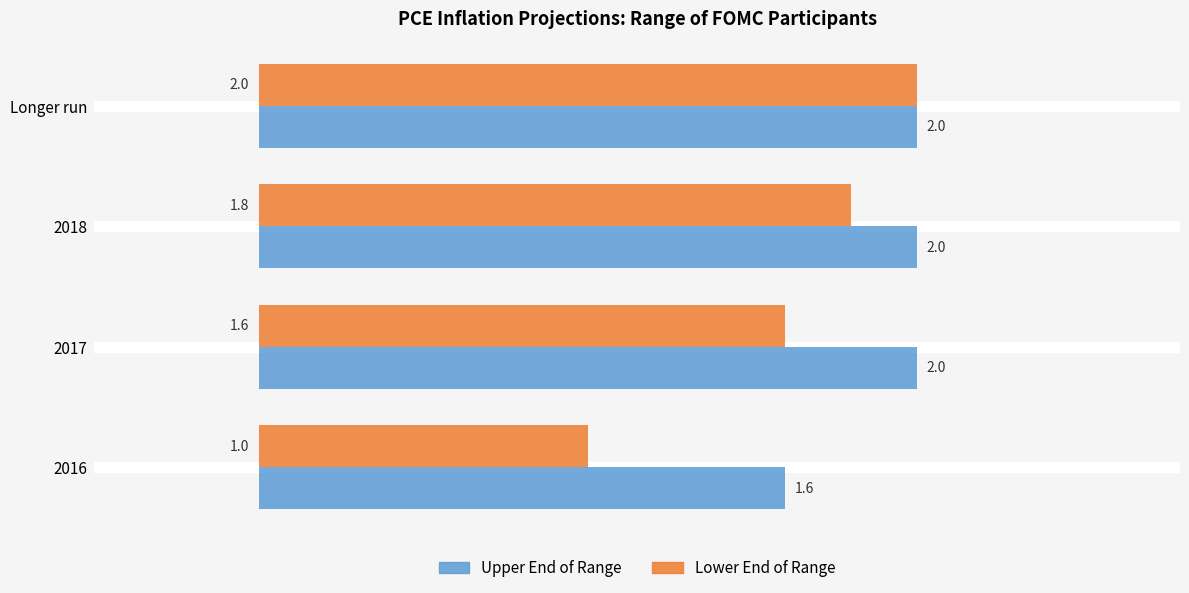

At how many categories does at least one series exceed 1?

4